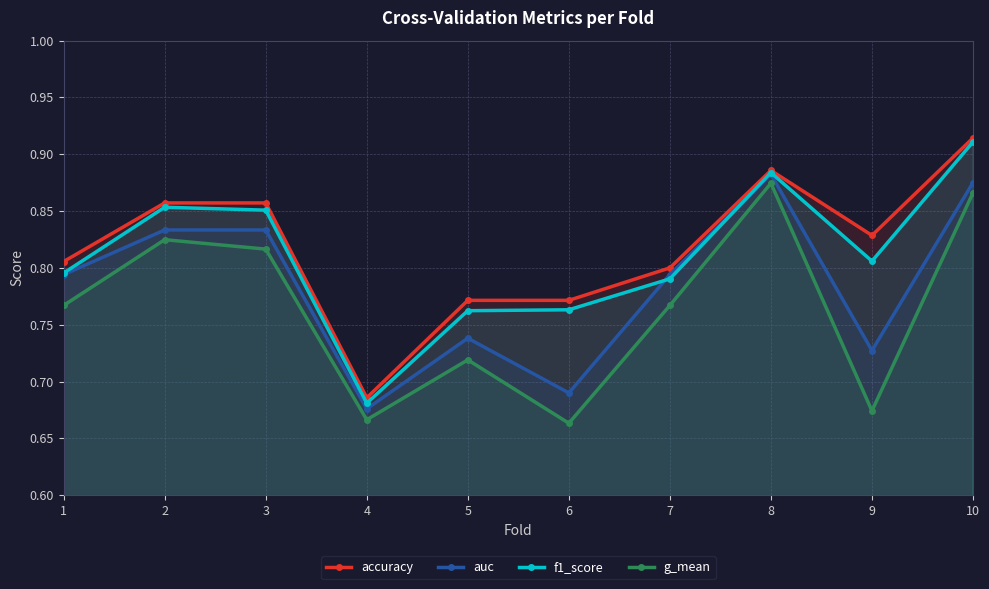

At how many categories does at least one series exceed 0?

10